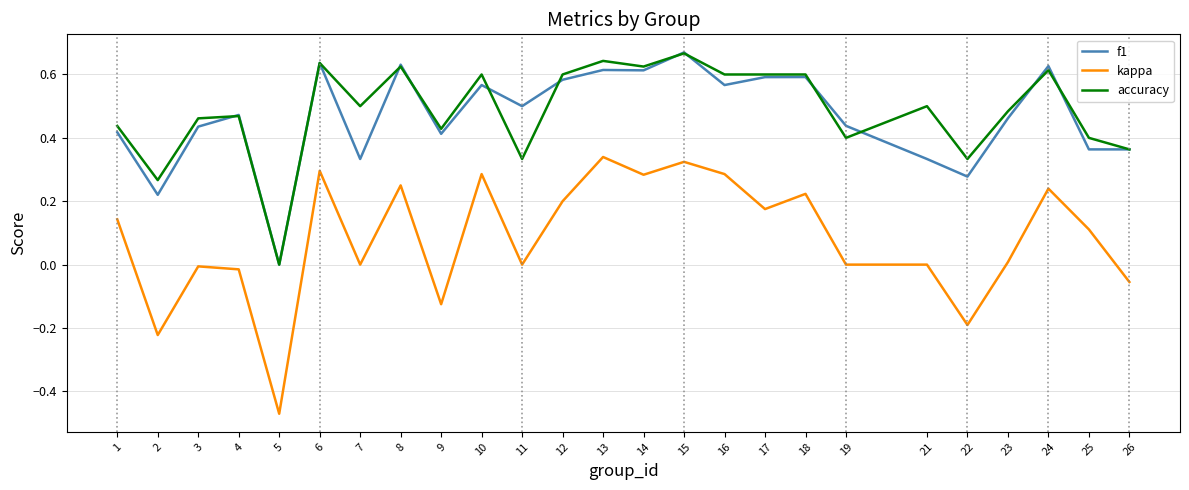

Which series has the widest spread of values?

kappa